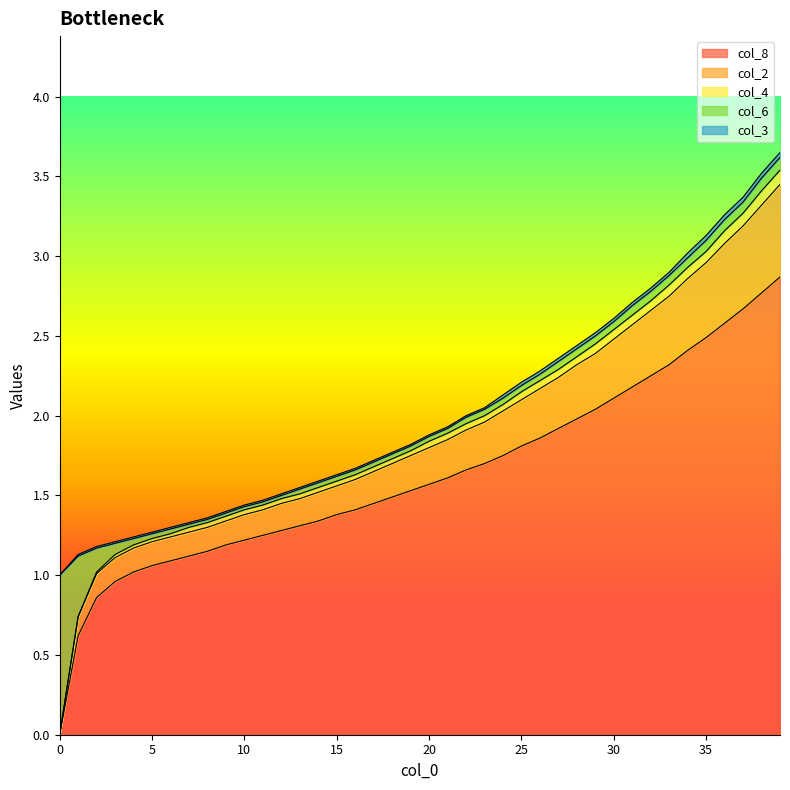

What is the highest value of the col_8 series?

2.9